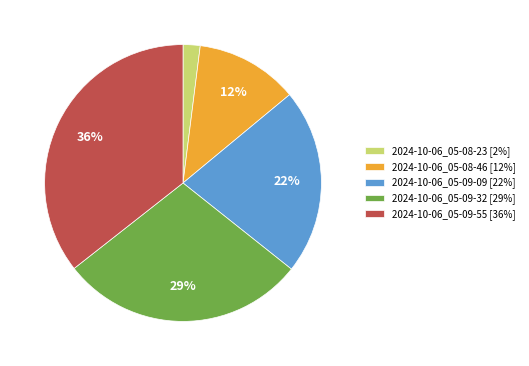

Is 2024-10-06_05-08-23 the majority of the pie?

No